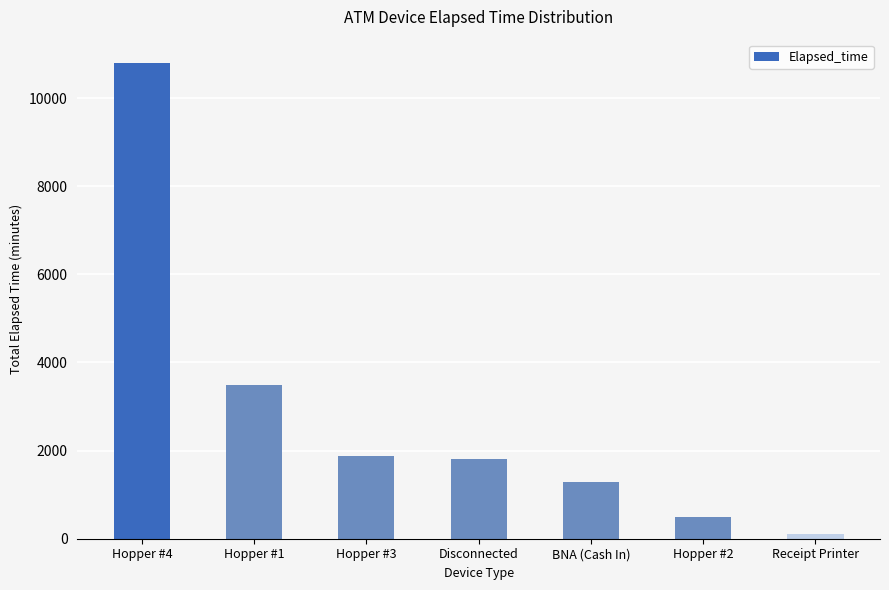

What is the label of the 2nd bar from the right?

Hopper #2